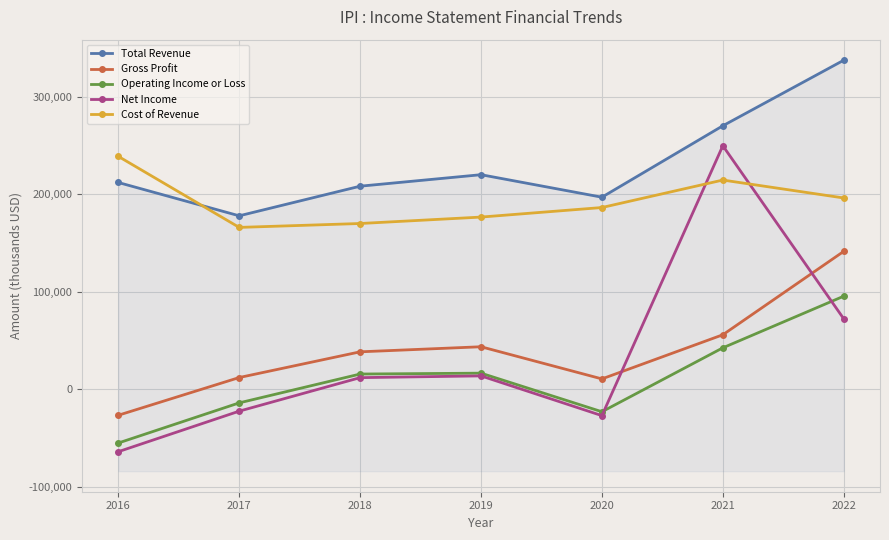

At which category does Net Income reach its first local peak?

2019